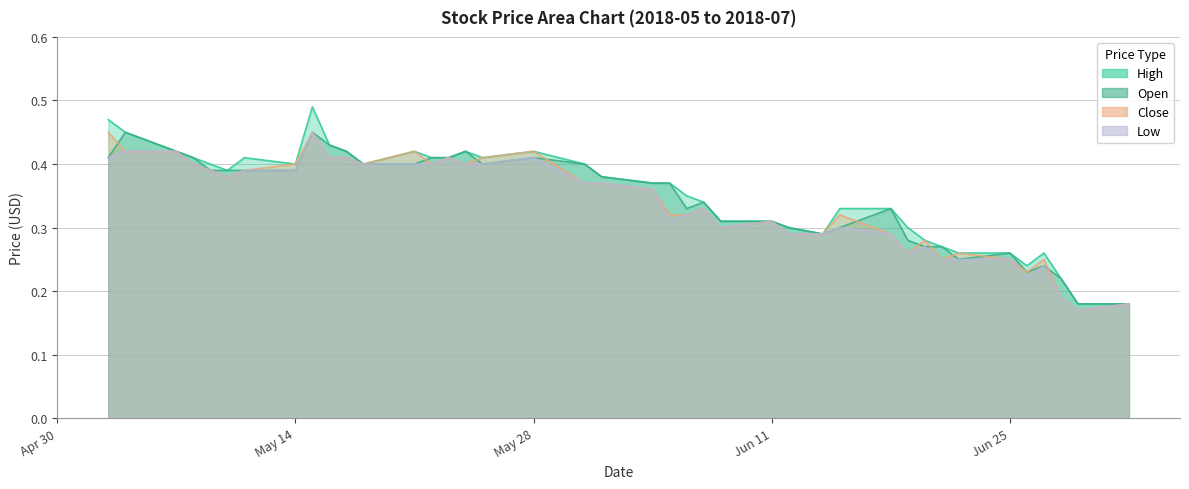

Reading left to right, extract all data points from this chart.

High: 0.5	0.5	0.4	0.4	0.4	0.4	0.4	0.4	0.5	0.4	0.4	0.4	0.4	0.4	0.4	0.4	0.4	0.4	0.4	0.4	0.4	0.4	0.3	0.3	0.3	0.3	0.3	0.3	0.3	0.3	0.3	0.3	0.3	0.3	0.3	0.2	0.3	0.2	0.2	0.2
Open: 0.4	0.5	0.4	0.4	0.4	0.4	0.4	0.4	0.5	0.4	0.4	0.4	0.4	0.4	0.4	0.4	0.4	0.4	0.4	0.4	0.4	0.4	0.3	0.3	0.3	0.3	0.3	0.3	0.3	0.3	0.3	0.3	0.3	0.2	0.3	0.2	0.2	0.2	0.2	0.2
Close: 0.5	0.4	0.4	0.4	0.4	0.4	0.4	0.4	0.5	0.4	0.4	0.4	0.4	0.4	0.4	0.4	0.4	0.4	0.4	0.4	0.4	0.3	0.3	0.3	0.3	0.3	0.3	0.3	0.3	0.3	0.3	0.3	0.2	0.3	0.2	0.2	0.2	0.2	0.2	0.2
Low: 0.4	0.4	0.4	0.4	0.4	0.4	0.4	0.4	0.5	0.4	0.4	0.4	0.4	0.4	0.4	0.4	0.4	0.4	0.4	0.4	0.4	0.3	0.3	0.3	0.3	0.3	0.3	0.3	0.3	0.3	0.3	0.3	0.2	0.2	0.2	0.2	0.2	0.2	0.2	0.2